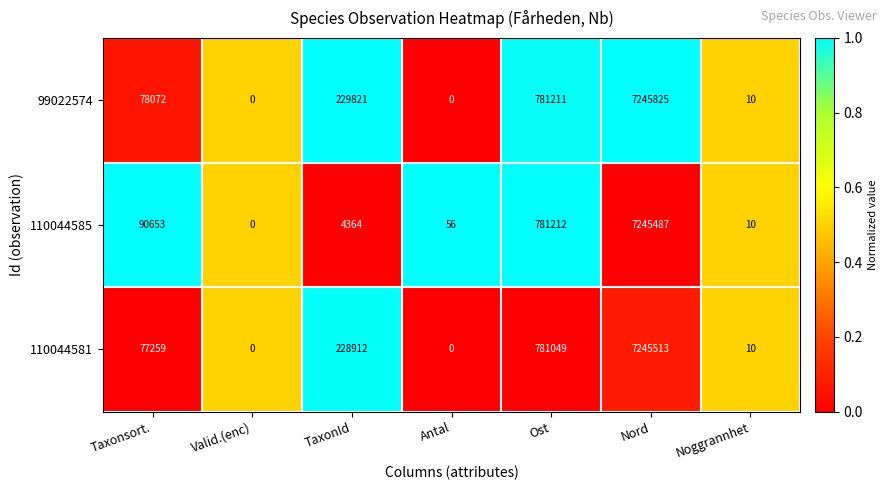

What is the average value of the 110044581 series?

1190392